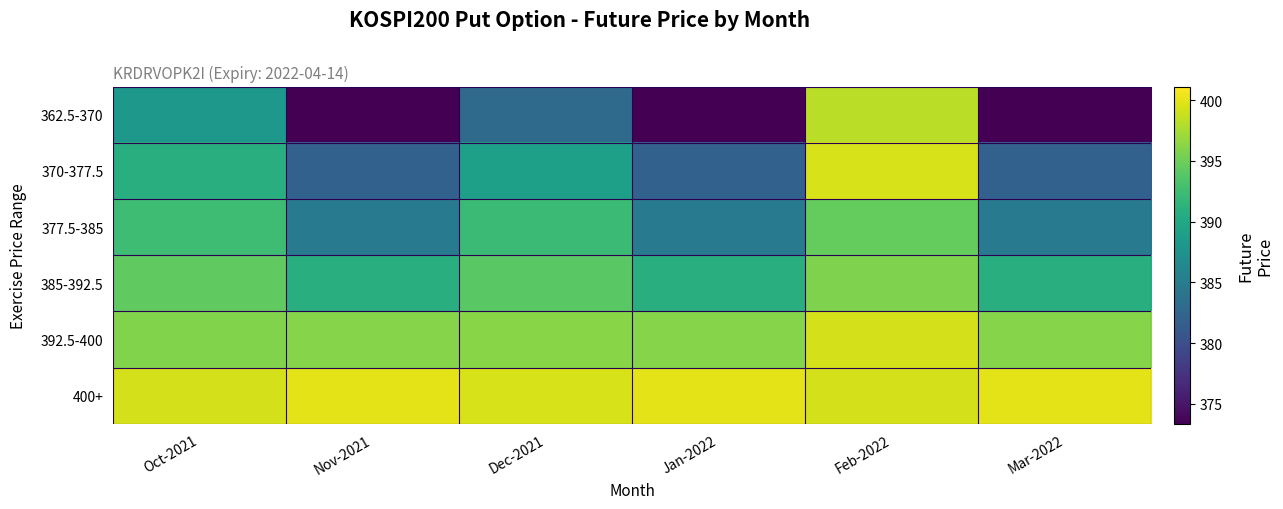

Reading left to right, transcribe all the data shown in this chart.

362.5-370: Oct-2021=388.1	Nov-2021=373.4	Dec-2021=383.0	Jan-2022=373.4	Feb-2022=398.2	Mar-2022=373.4
370-377.5: Oct-2021=390.9	Nov-2021=381.9	Dec-2021=389.0	Jan-2022=381.9	Feb-2022=399.4	Mar-2022=381.9
377.5-385: Oct-2021=392.4	Nov-2021=384.9	Dec-2021=392.2	Jan-2022=384.9	Feb-2022=394.6	Mar-2022=384.9
385-392.5: Oct-2021=394.4	Nov-2021=390.9	Dec-2021=394.0	Jan-2022=390.9	Feb-2022=395.8	Mar-2022=390.9
392.5-400: Oct-2021=395.9	Nov-2021=396.1	Dec-2021=396.1	Jan-2022=396.1	Feb-2022=399.4	Mar-2022=396.1
400+: Oct-2021=399.4	Nov-2021=400.0	Dec-2021=399.4	Jan-2022=400.0	Feb-2022=399.4	Mar-2022=400.0